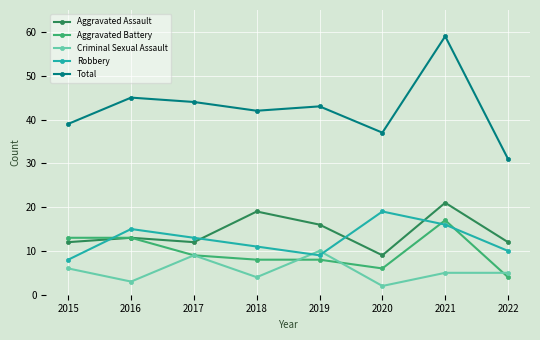

True or false: Robbery and Total cross at least once.

False